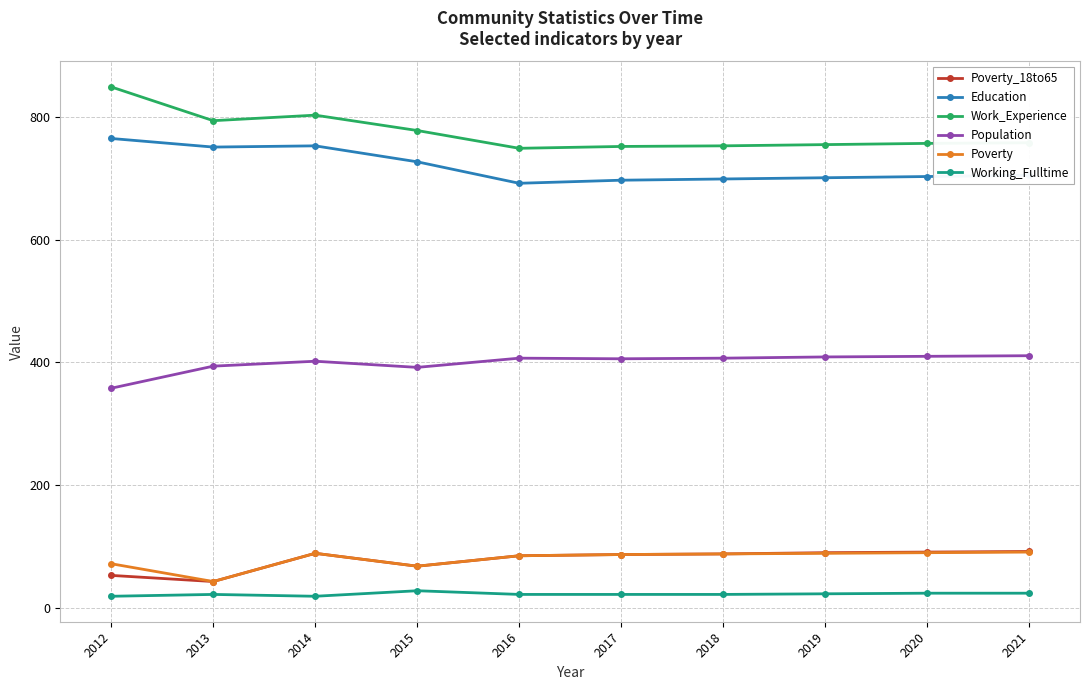

What is the spread (max minus min) of values at 2013?

772